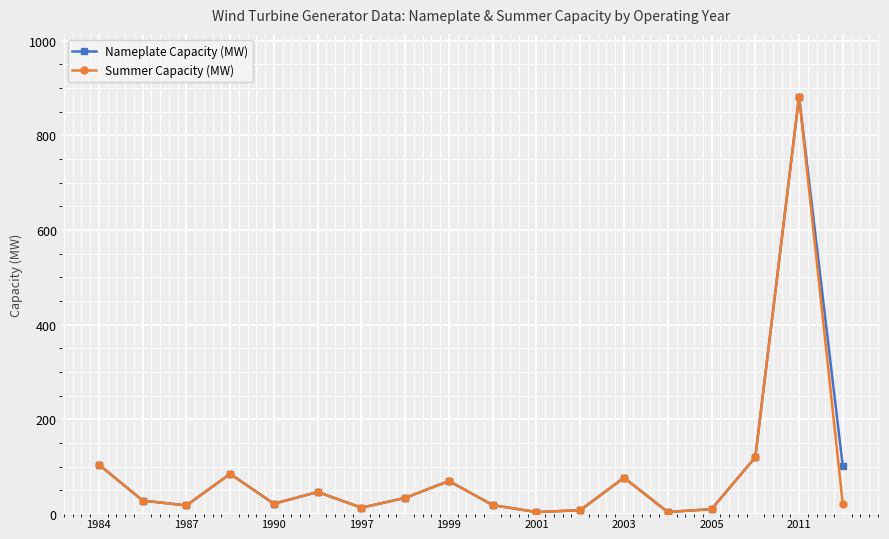

True or false: Nameplate Capacity (MW) has more than 1 interior local peaks.

True